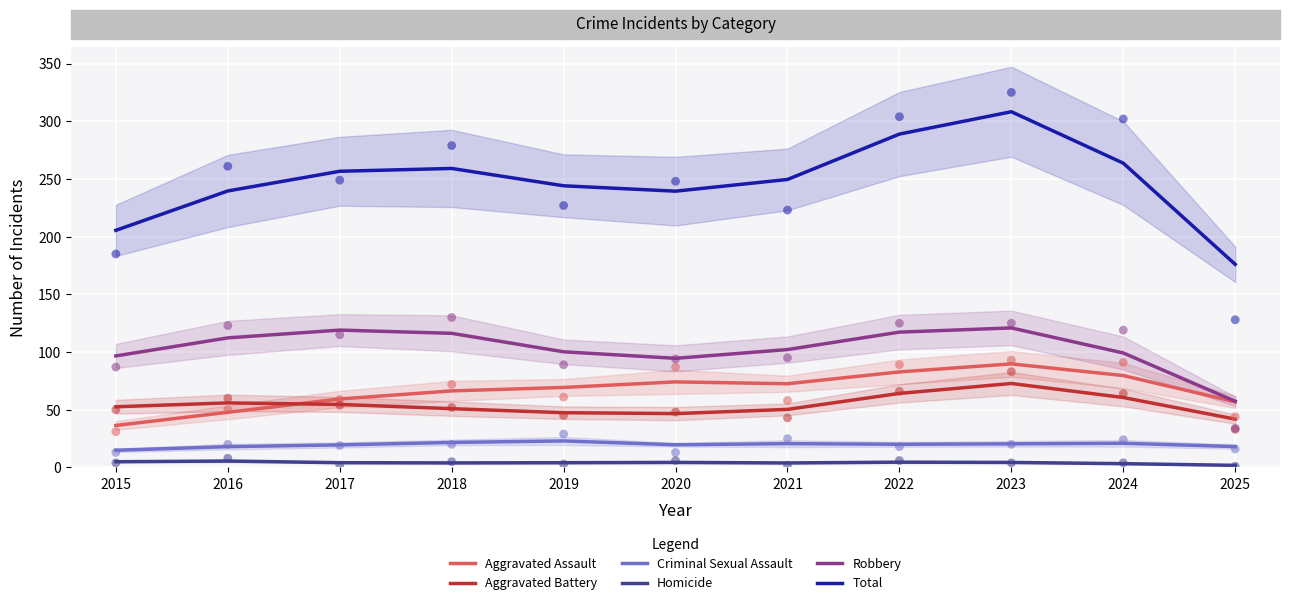

Which series contains the highest Y value?

Total